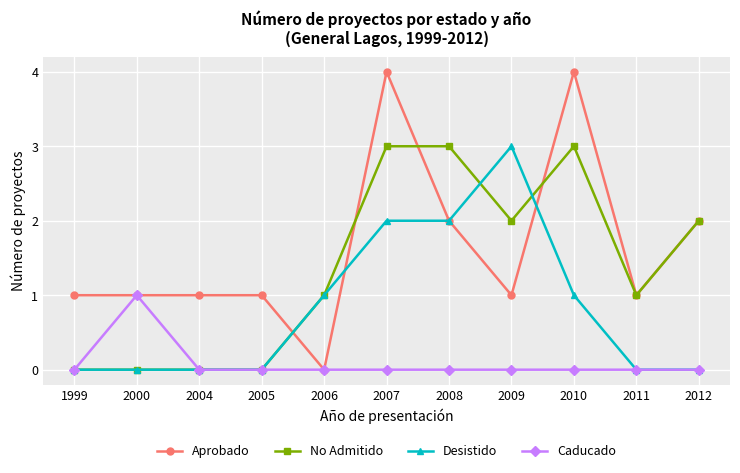

True or false: Desistido has a value of -1 at 2004.

False